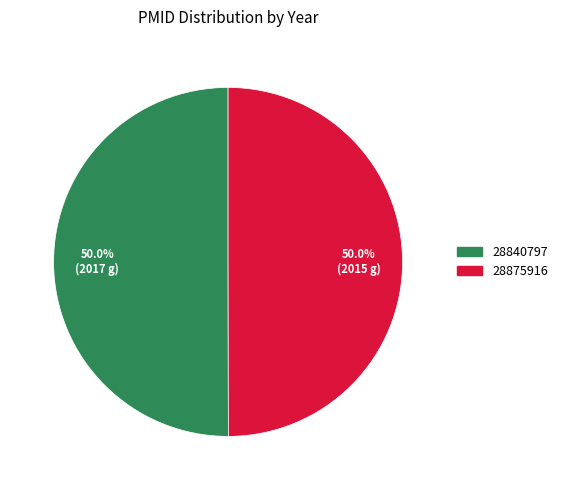

How much of the chart is everything except 28875916?

50.0%